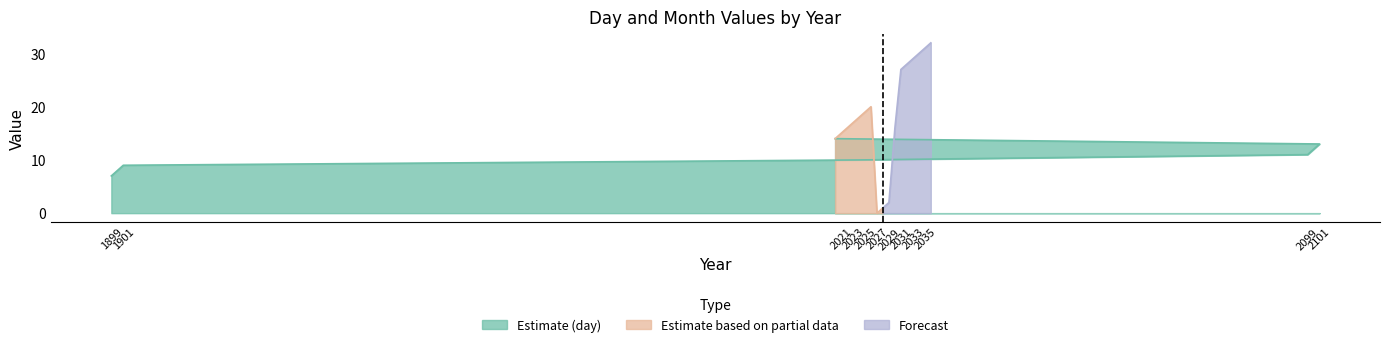

What is the total value across all series at 2030?

21